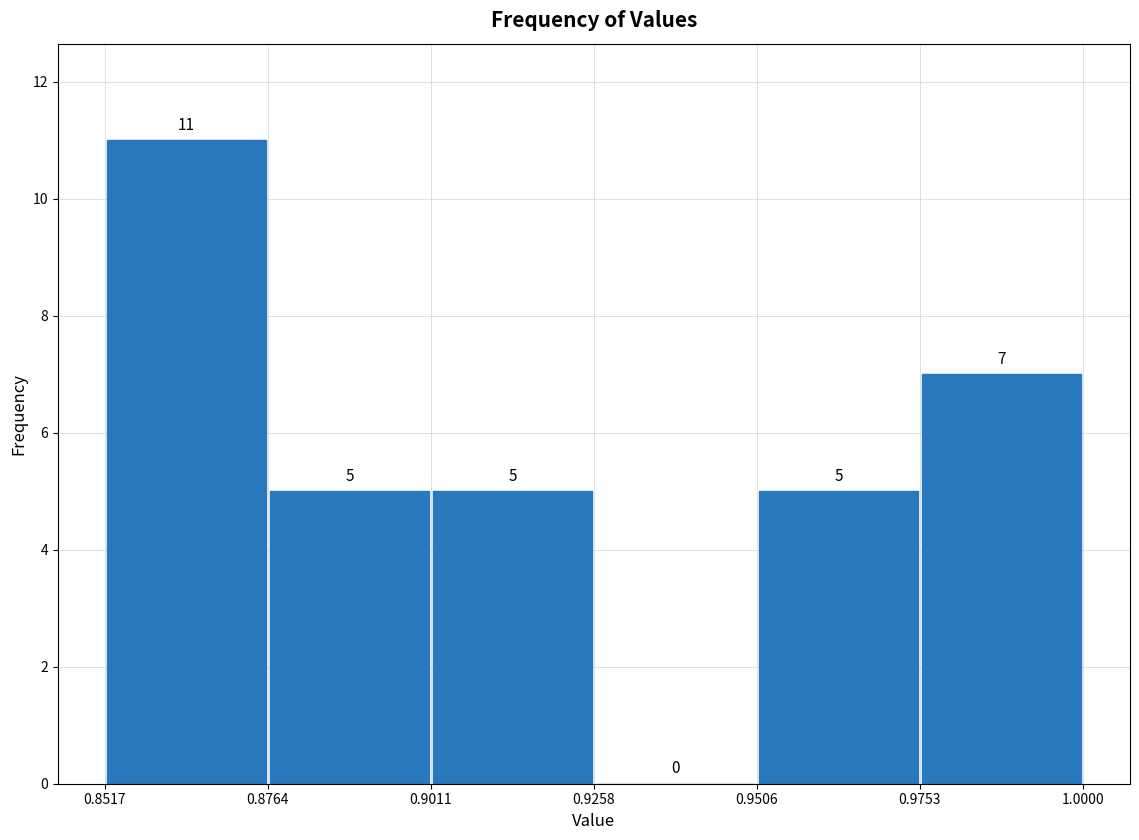

Reading left to right, list every bar in this chart as the range it spans on the x-axis followed by its height.

0.8517 to 0.8764: 11
0.8764 to 0.9011: 5
0.9011 to 0.9258: 5
0.9258 to 0.9506: 0
0.9506 to 0.9753: 5
0.9753 to 1.0000: 7